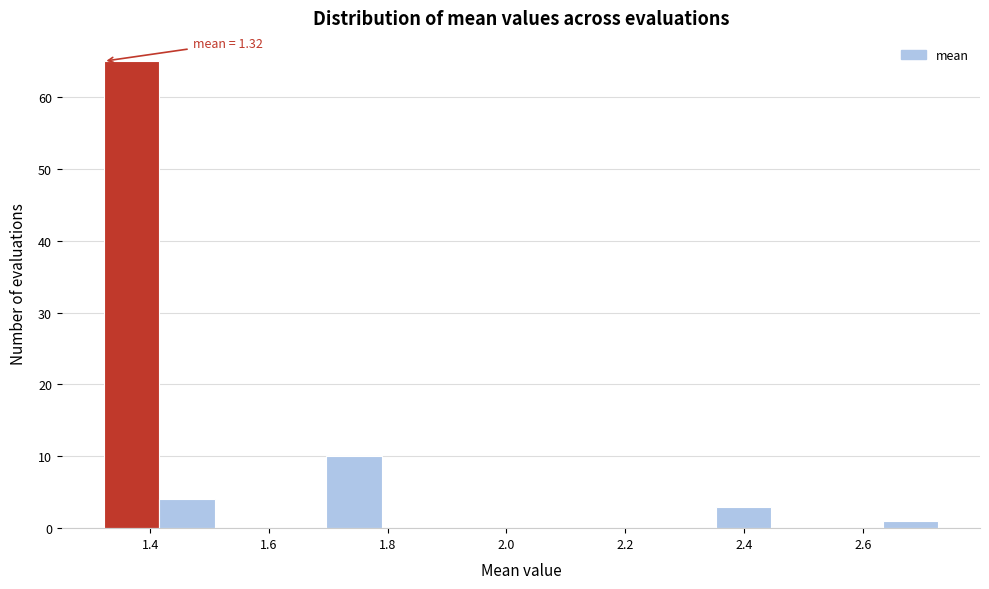

Over which range of the x-axis is the bar tallest?

1.32 to 1.42